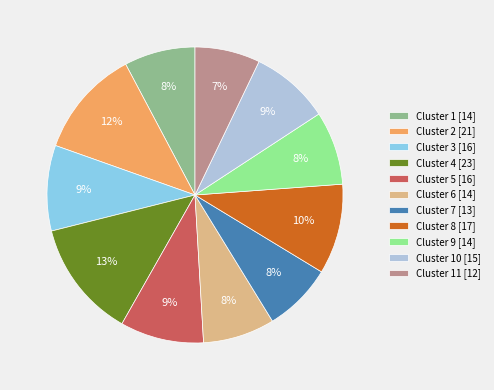

To the nearest percent, what percentage of the pie is Cluster 8 [17]?

10%